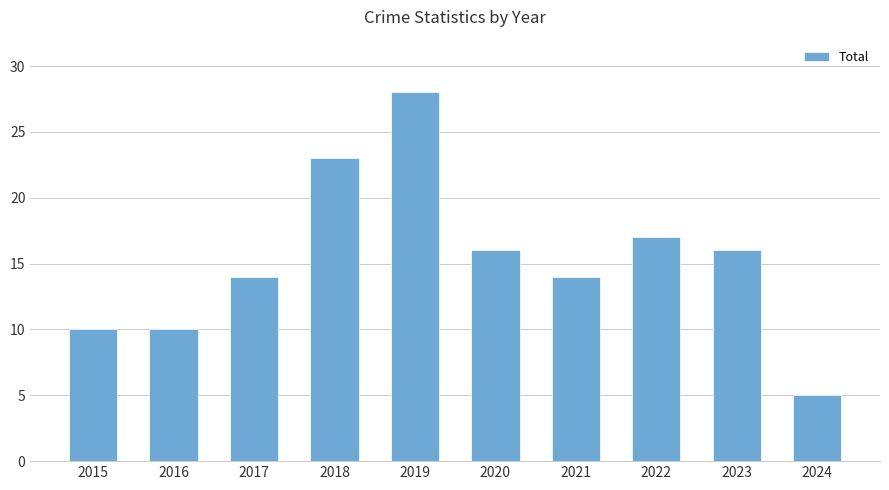

What is the change in value from 2018 to 2023?

-7